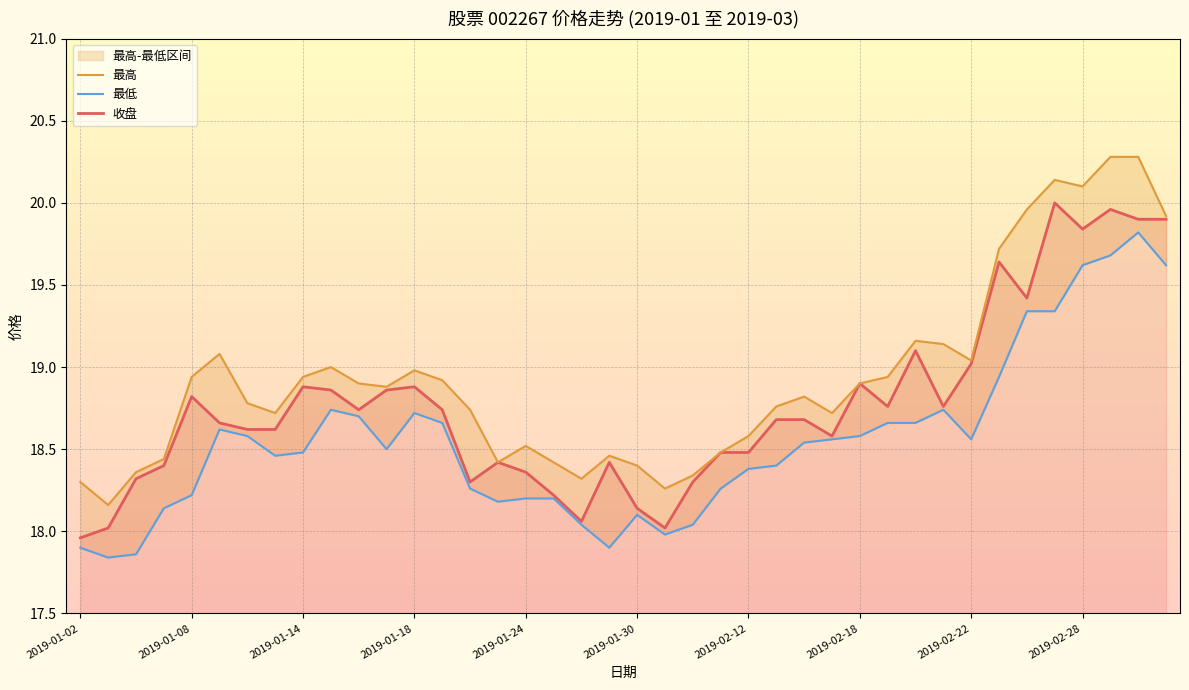

True or false: 收盘 has a value of 18.5 at 2019-02-12.

True